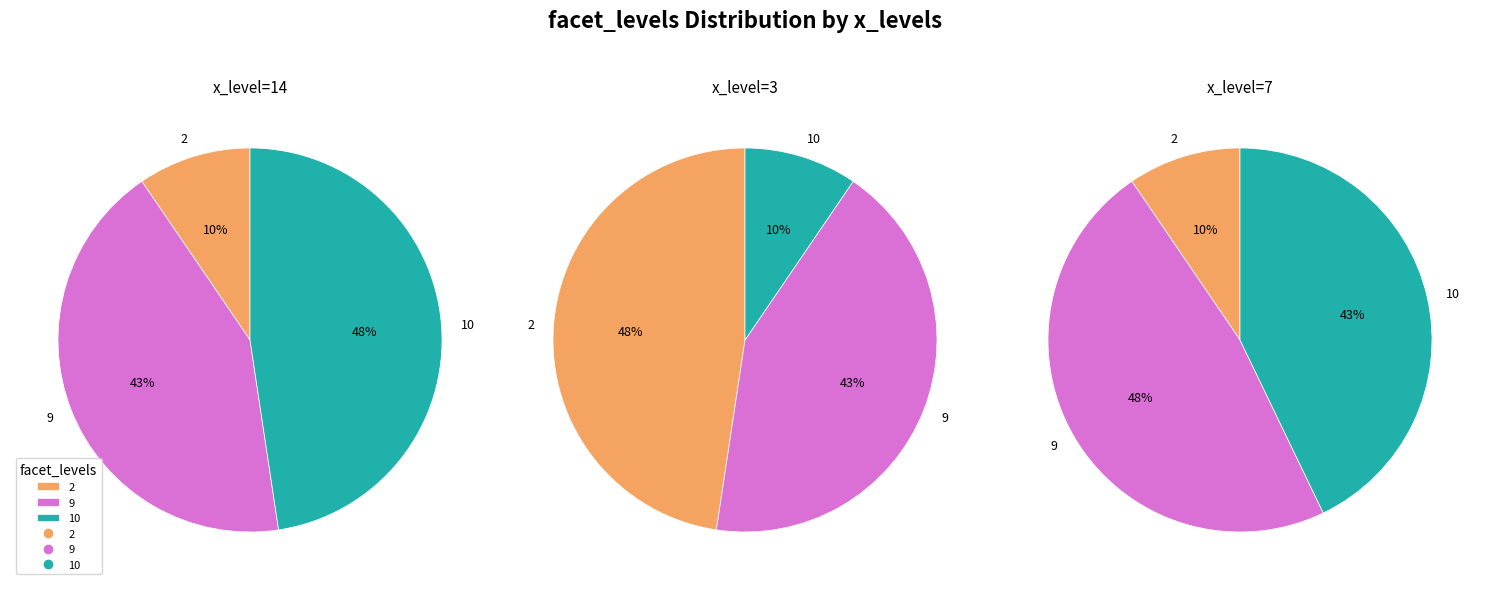

To the nearest percent, what is the difference between the largest and smallest slice percentages?

38%